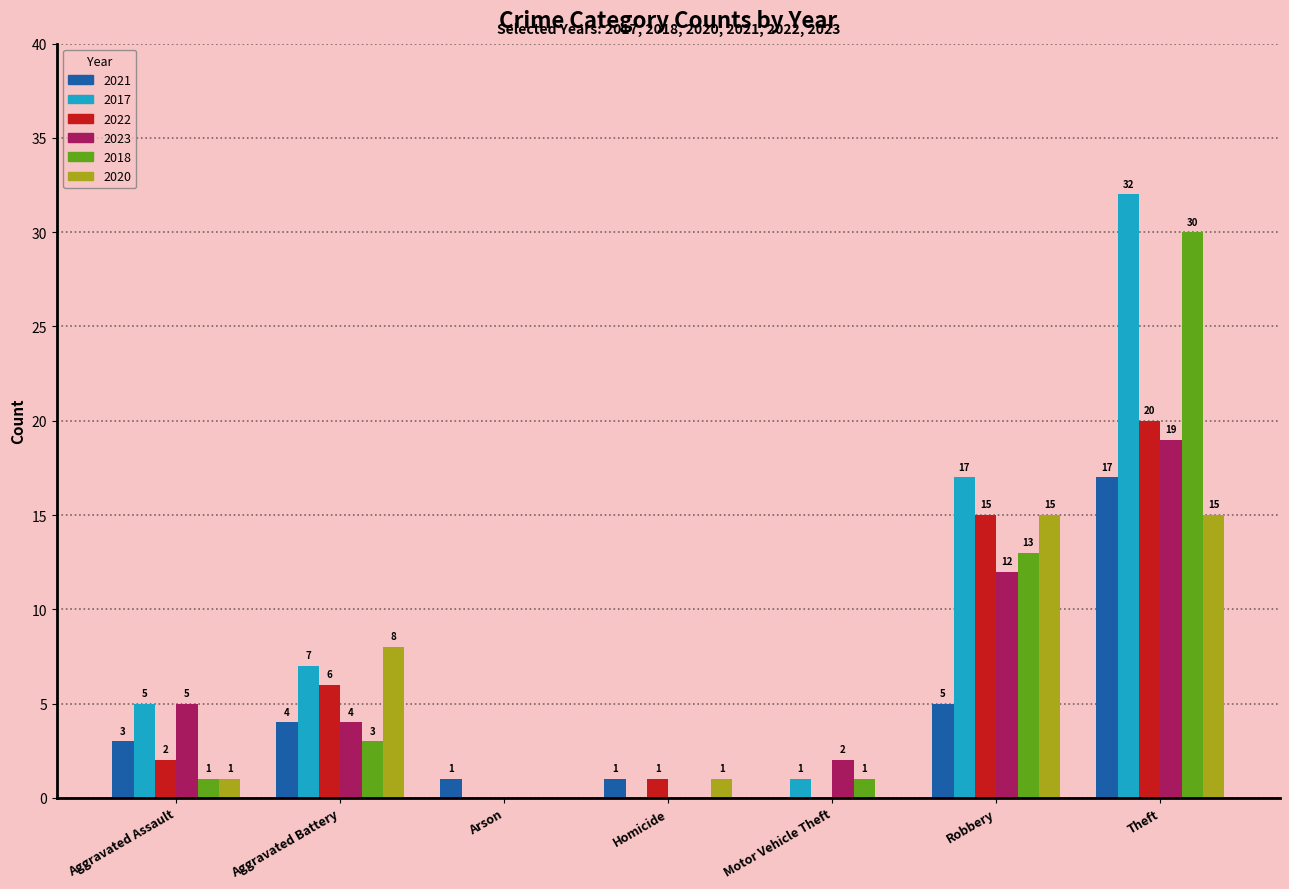

What is the sum of all 2022 values?

44